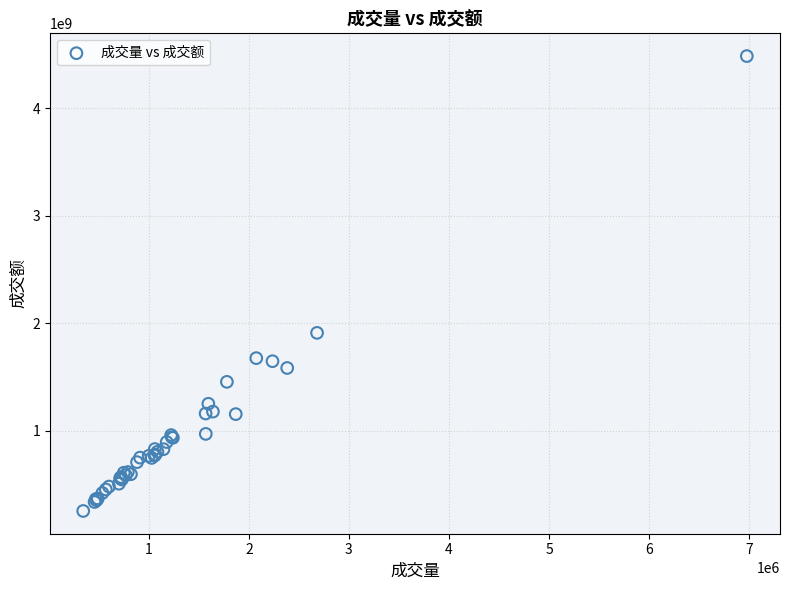

What Y value in the scatter plot is closest to 2369458618?

1910044143